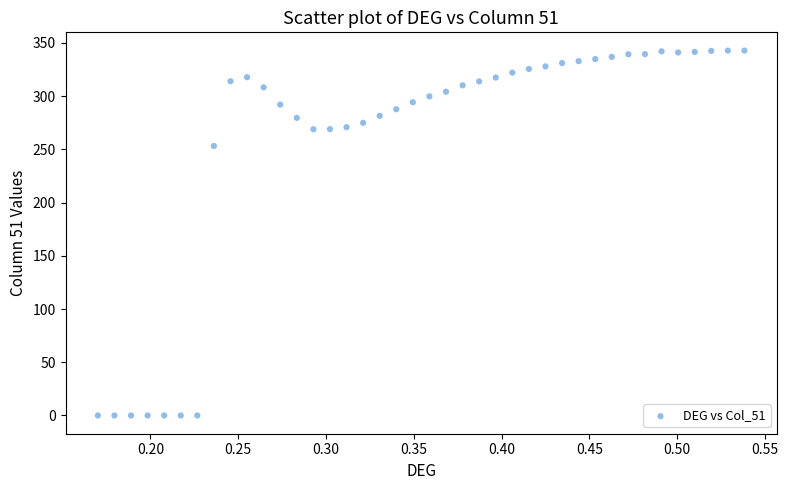

What Y value in the scatter plot is closest to 171?

253.1